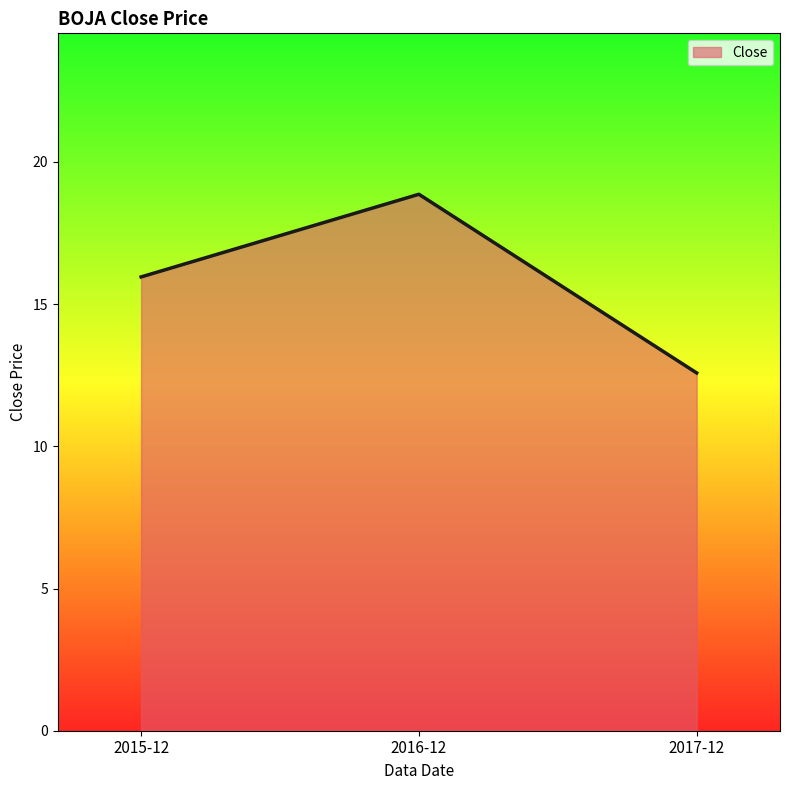

What is the smallest value displayed?

12.6